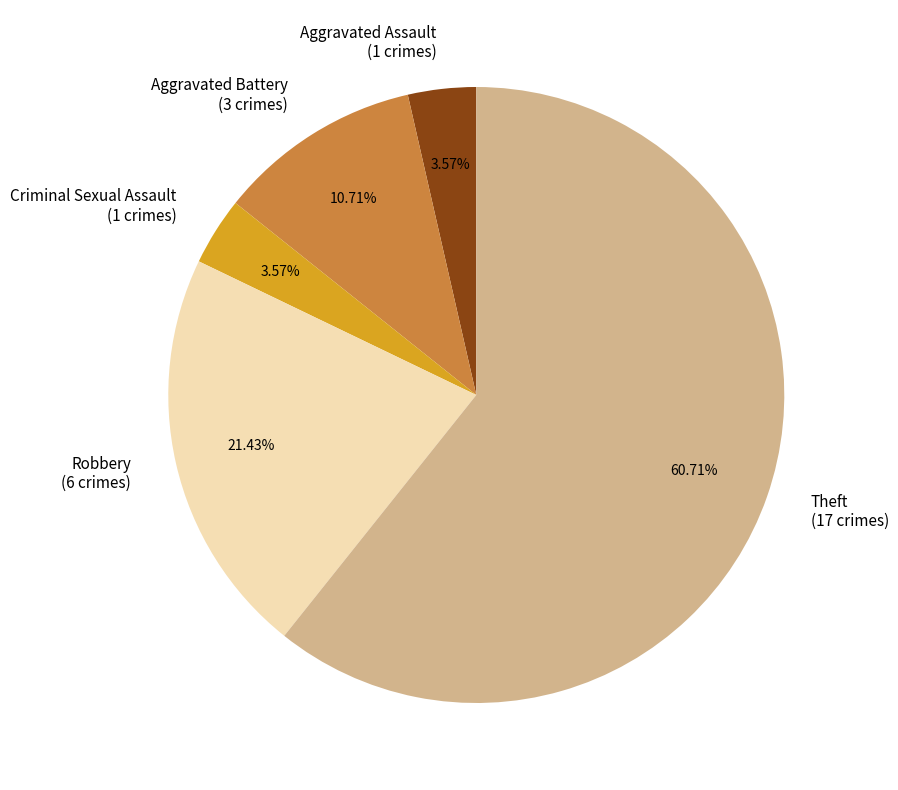

Is the sum of Robbery and Criminal Sexual Assault greater than half?

No